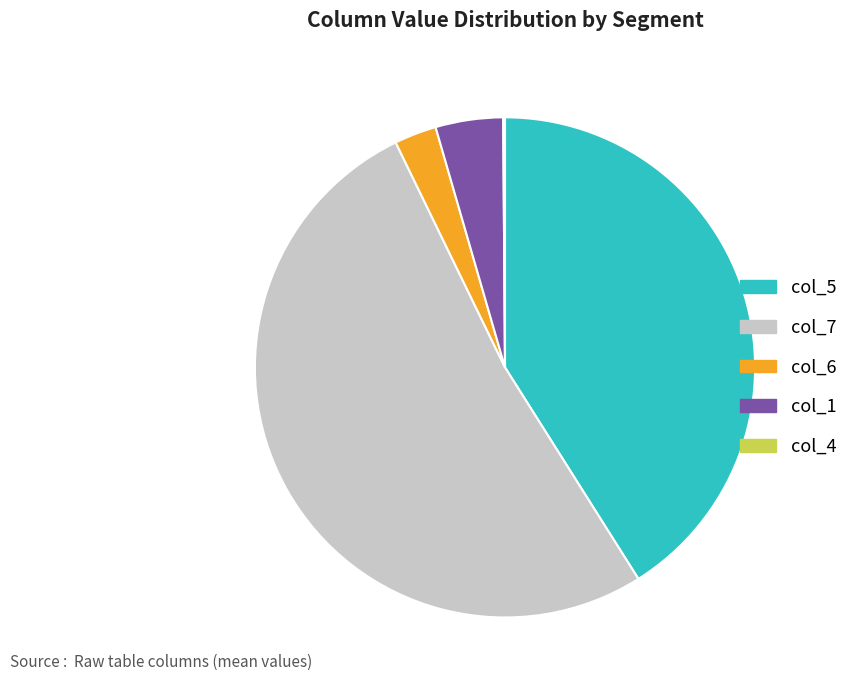

Is there a majority slice in this chart?

Yes